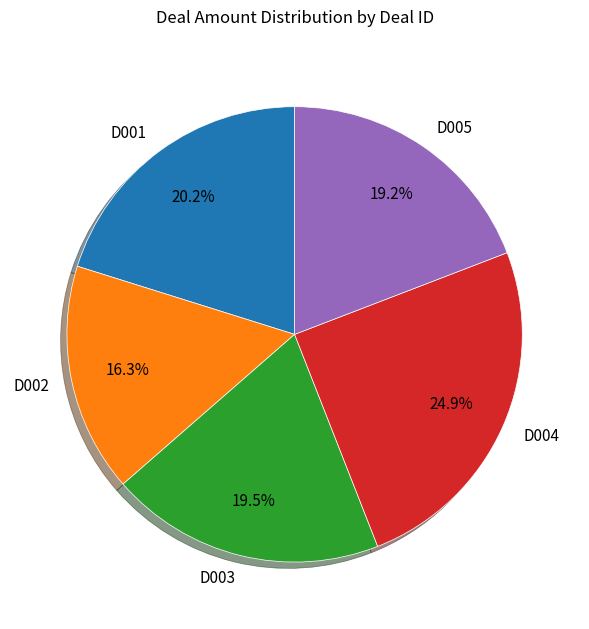

Which category has the smallest portion of the pie?

D002